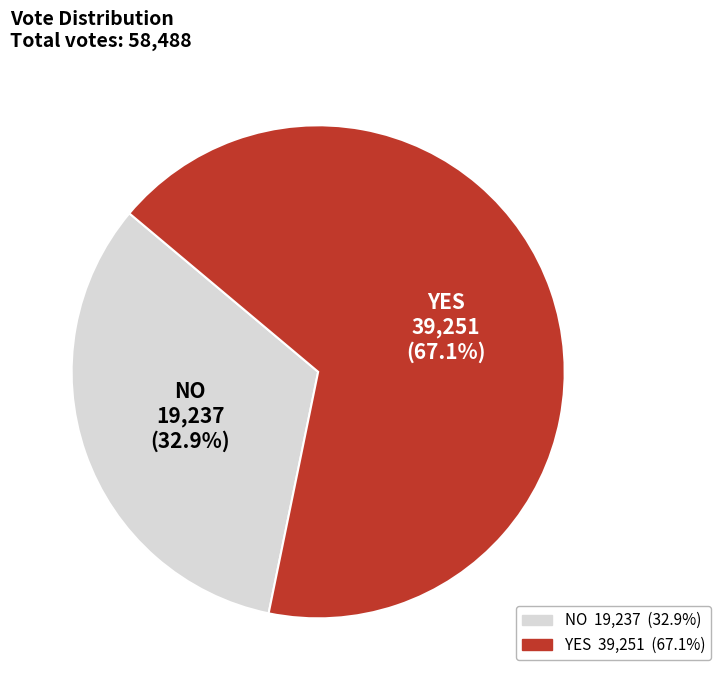

Is there a majority slice in this chart?

Yes